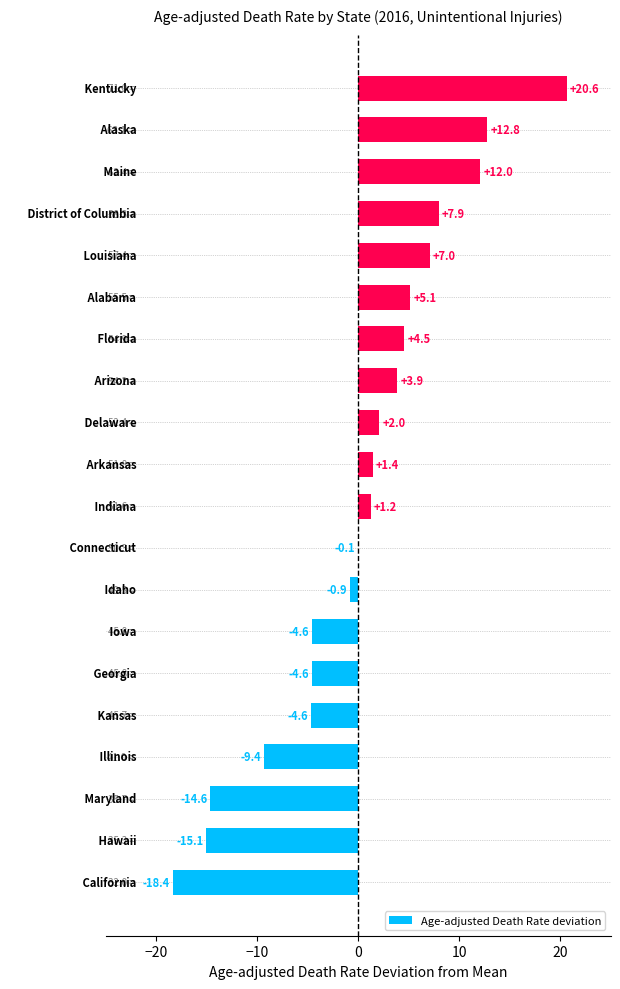

Count the number of categories in the chart.

20